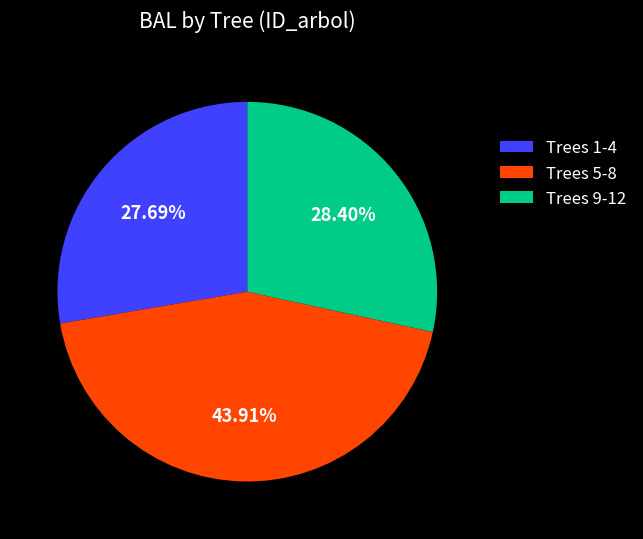

Between Trees 5-8 and Trees 1-4, which is larger?

Trees 5-8